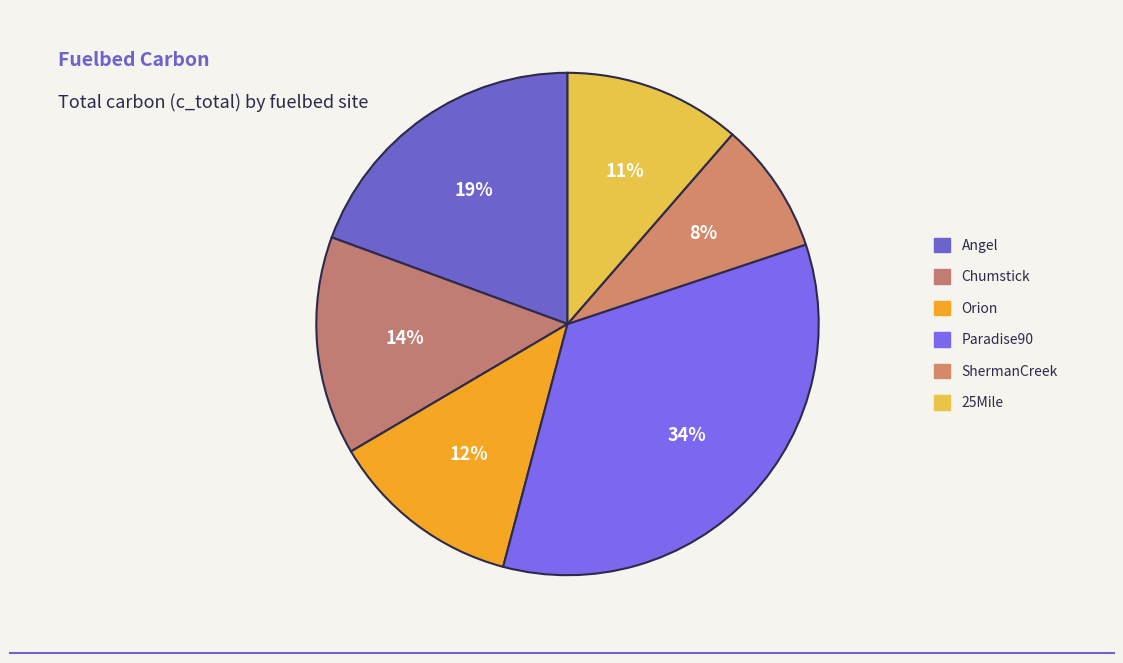

To the nearest percent, what is the difference between the Paradise90 and 25Mile slice percentages?

23%